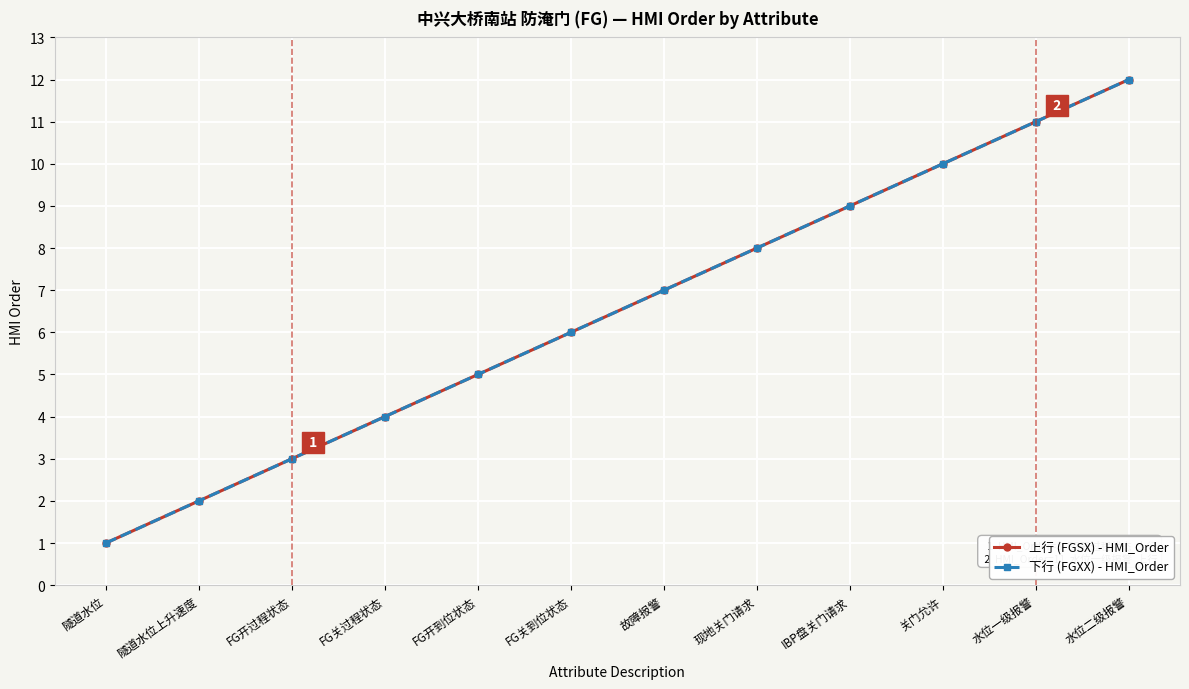

List the series in order of their peak value, lowest first.

上行 (FGSX) - HMI_Order, 下行 (FGXX) - HMI_Order